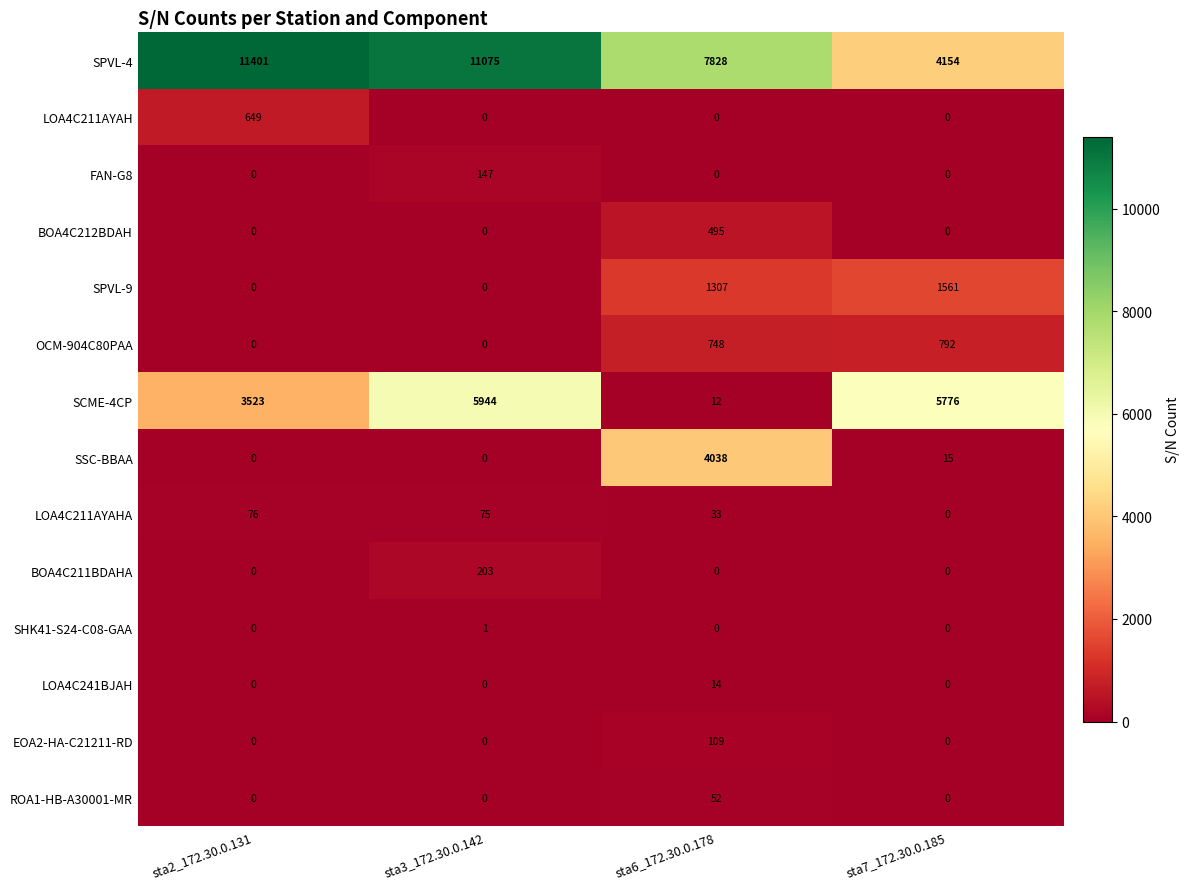

Which series has the widest spread of values?

SPVL-4